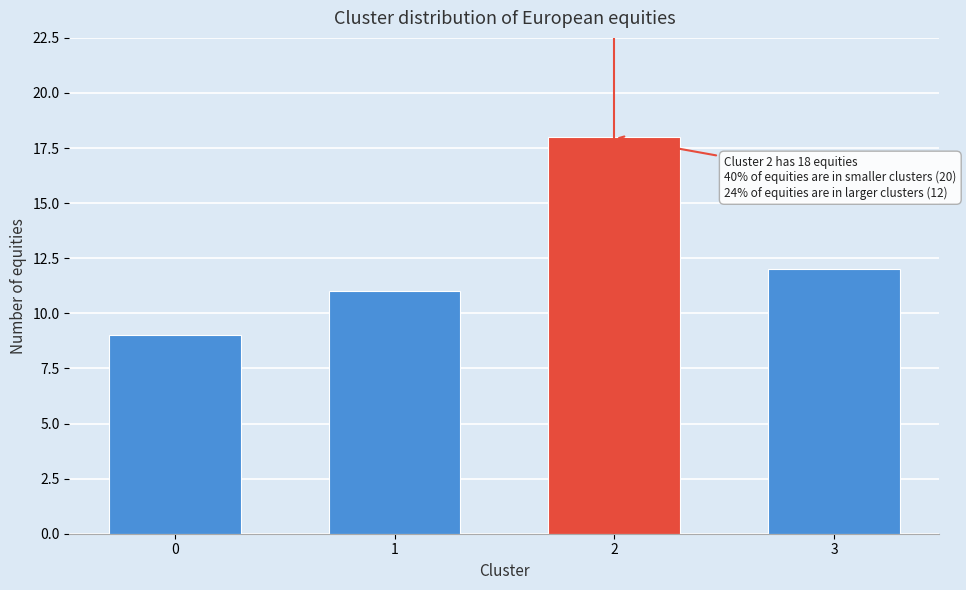

Reading left to right, list all the values displayed in this chart.

9	11	18	12